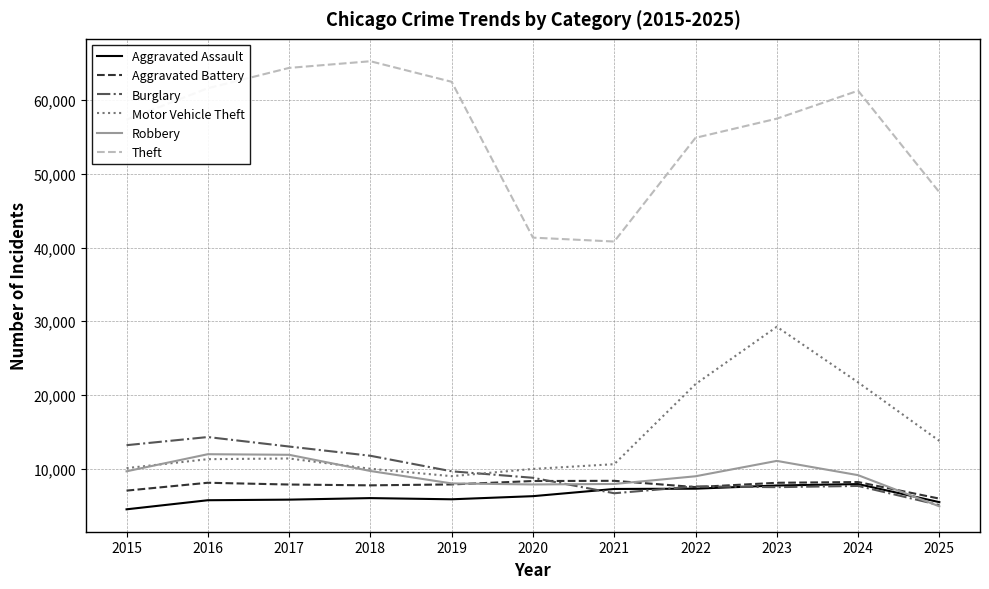

True or false: Motor Vehicle Theft has more than 2 interior local peaks.

False